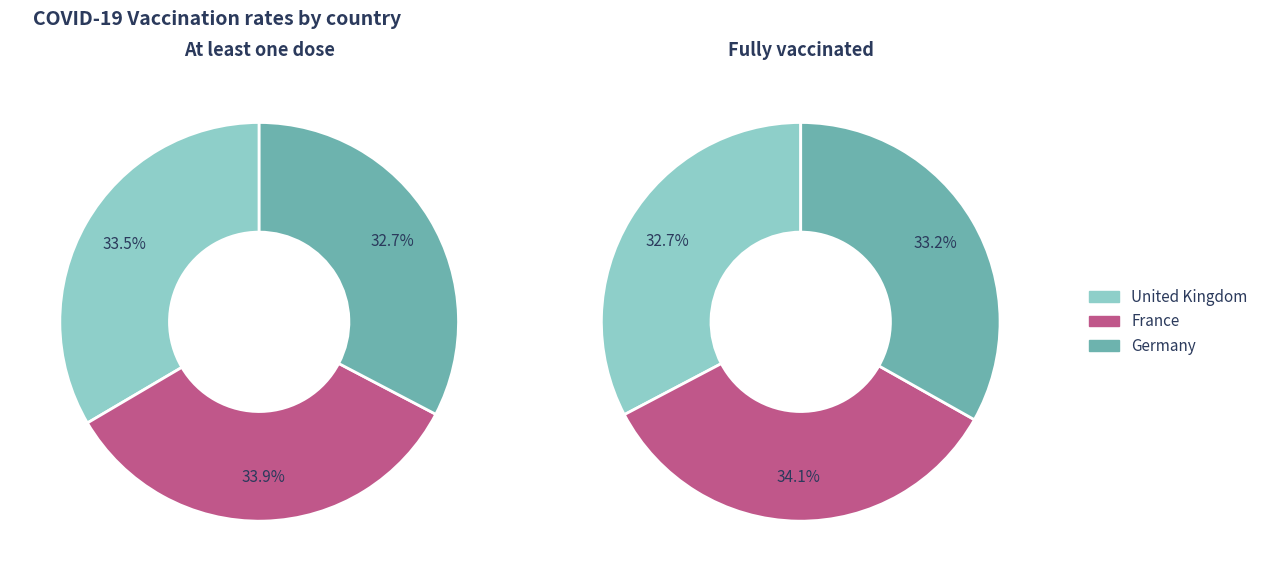

Which series changed the most between France and Germany?

at_least_one_dose